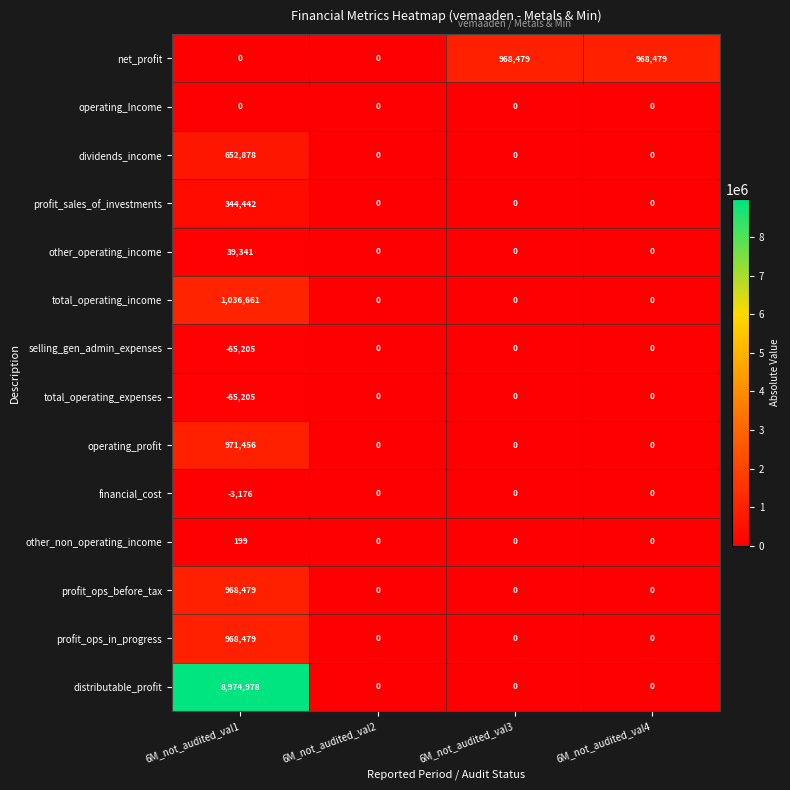

How many net_profit values are between 0 and 968479?

4